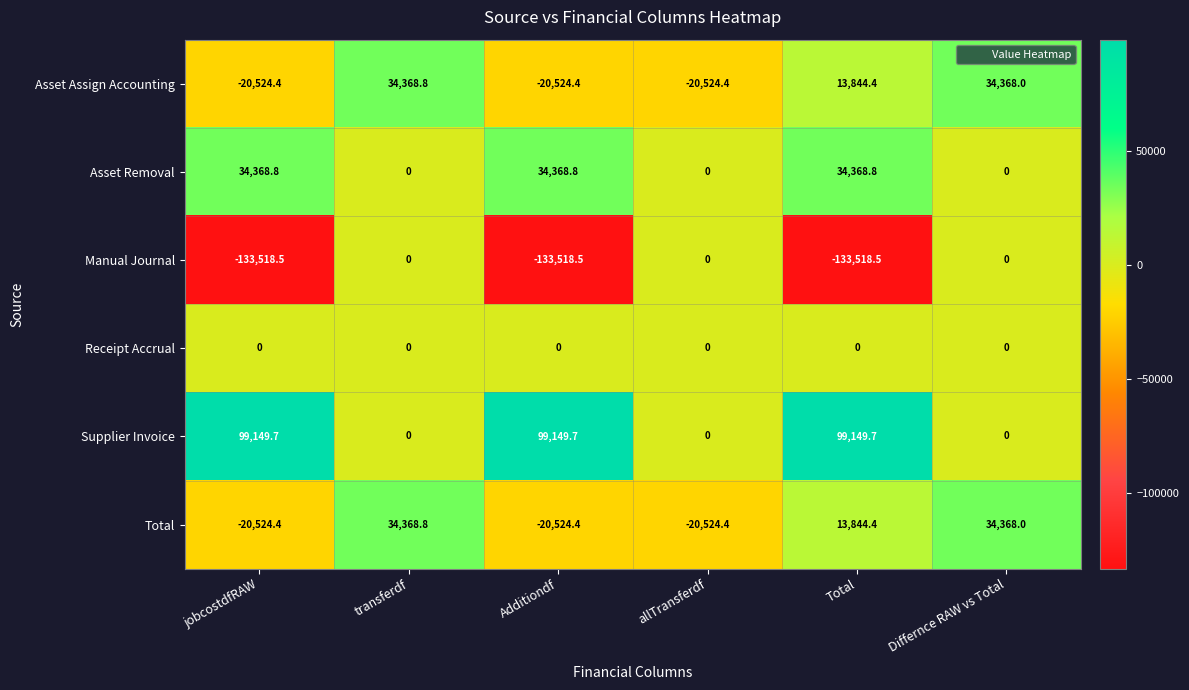

What is the minimum value shown in the chart?

-133518.5